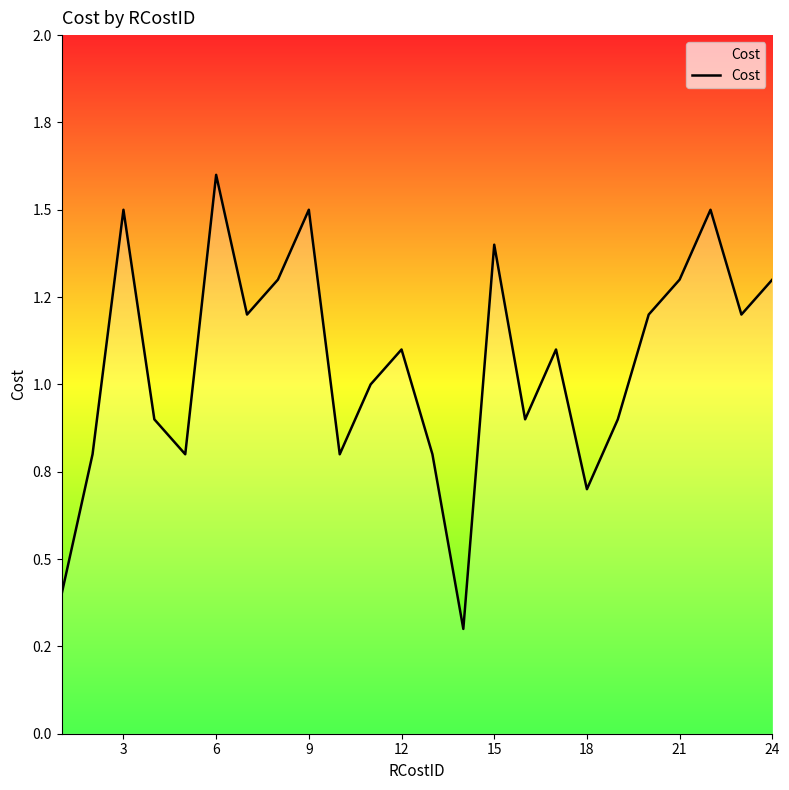

Does the chart display data point markers on the line(s)?

No